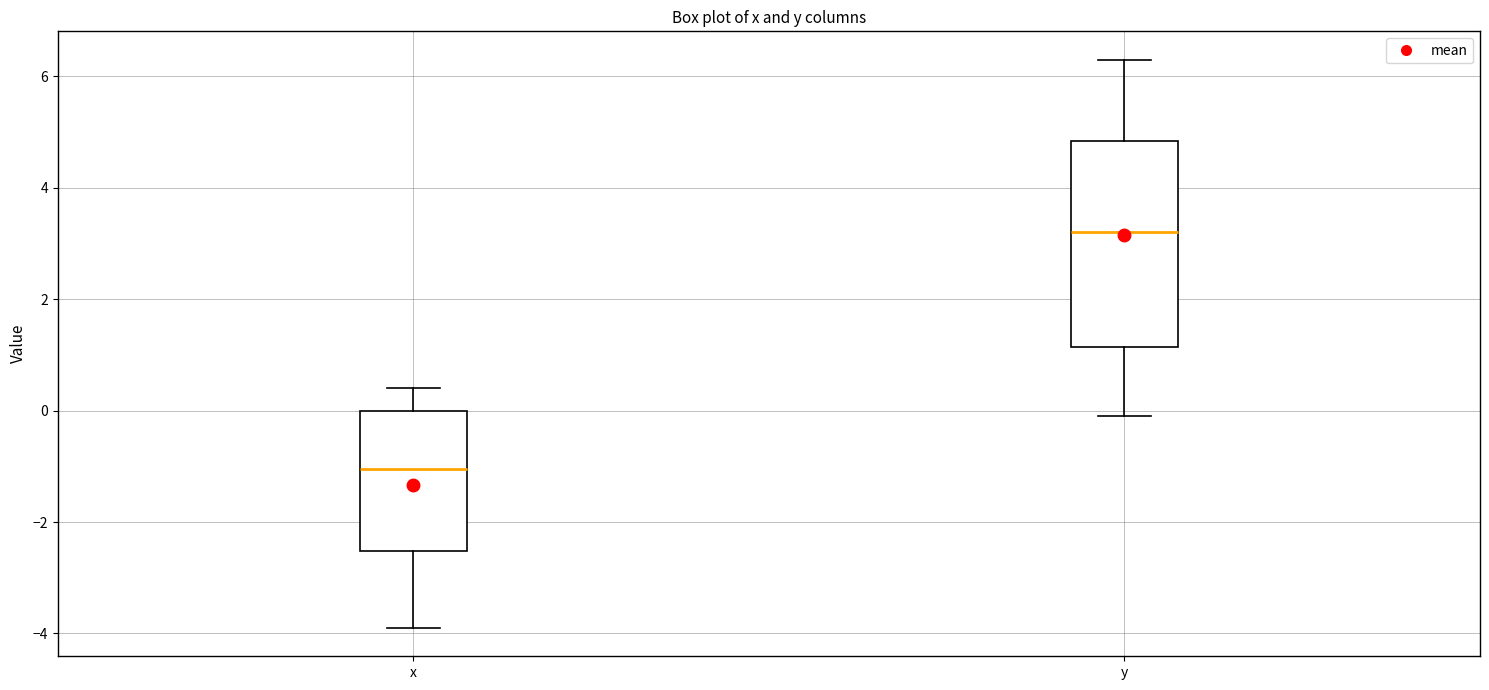

Comparing the boxes themselves (not the whiskers), which one is the tallest?

y